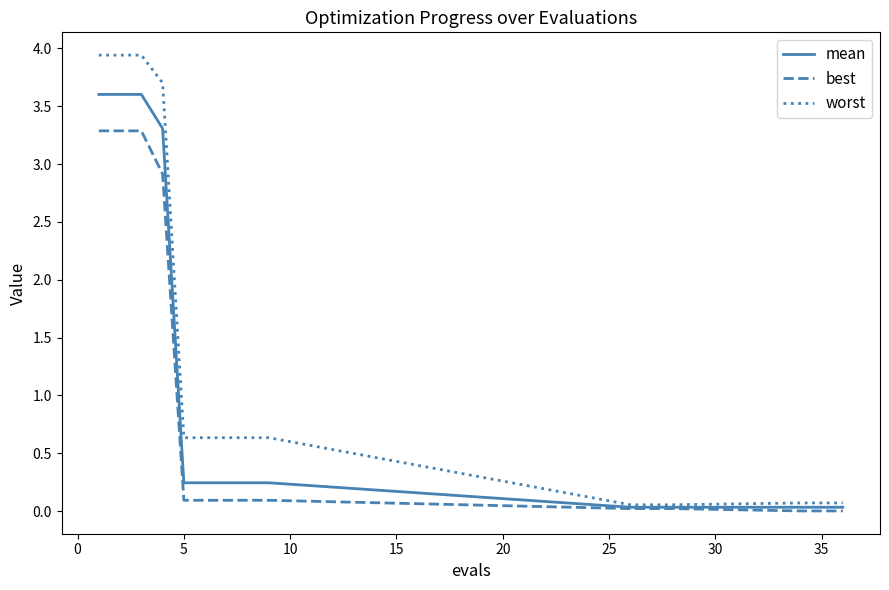

What is the maximum value for best?

3.3